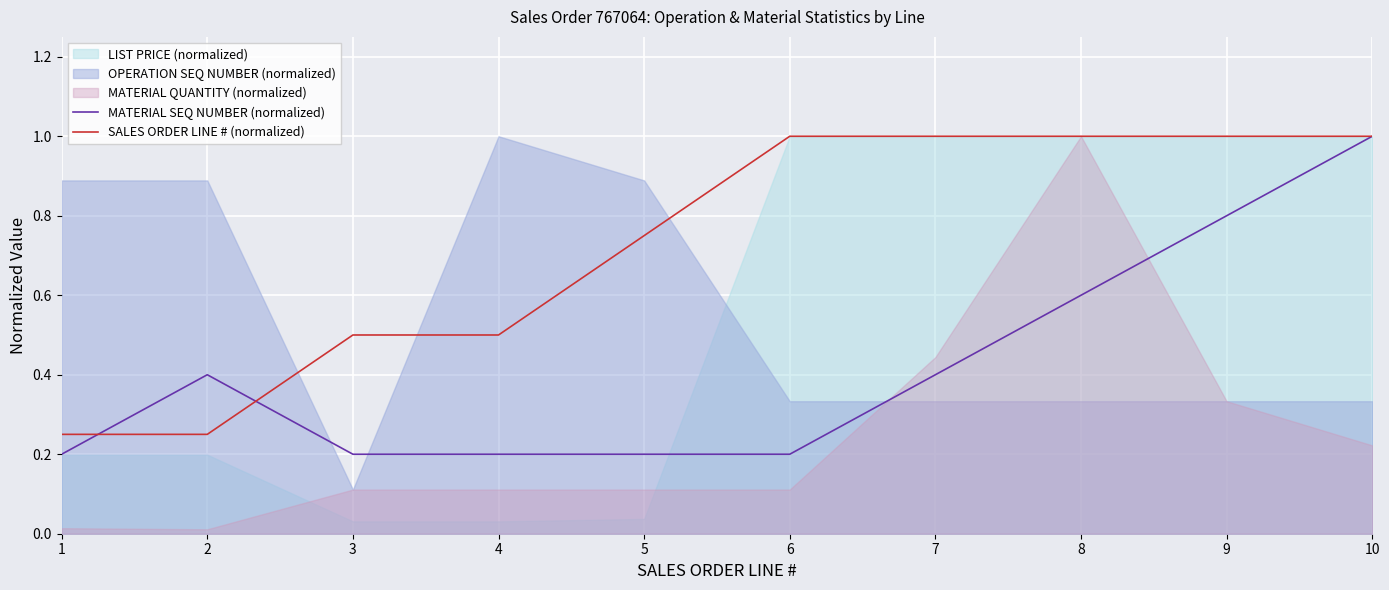

The MATERIAL SEQ NUMBER (normalized) series shows 0.2 at 1. True or false?

True